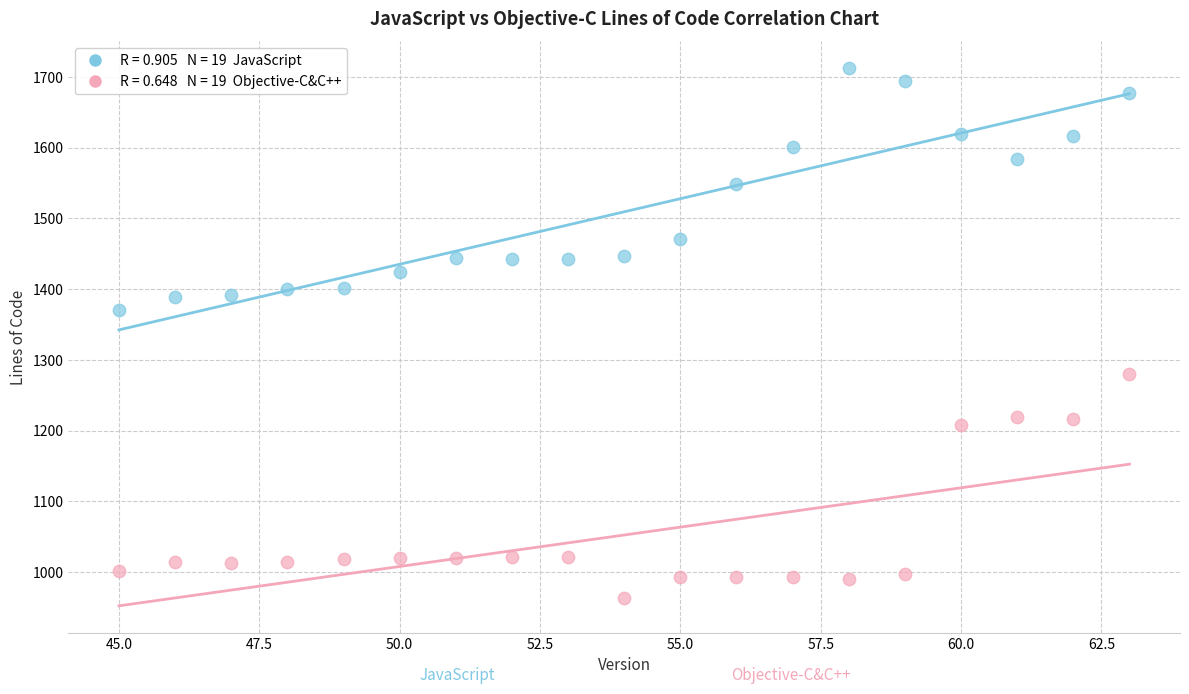

Across all data points, what is the range of X values (max minus min)?

18